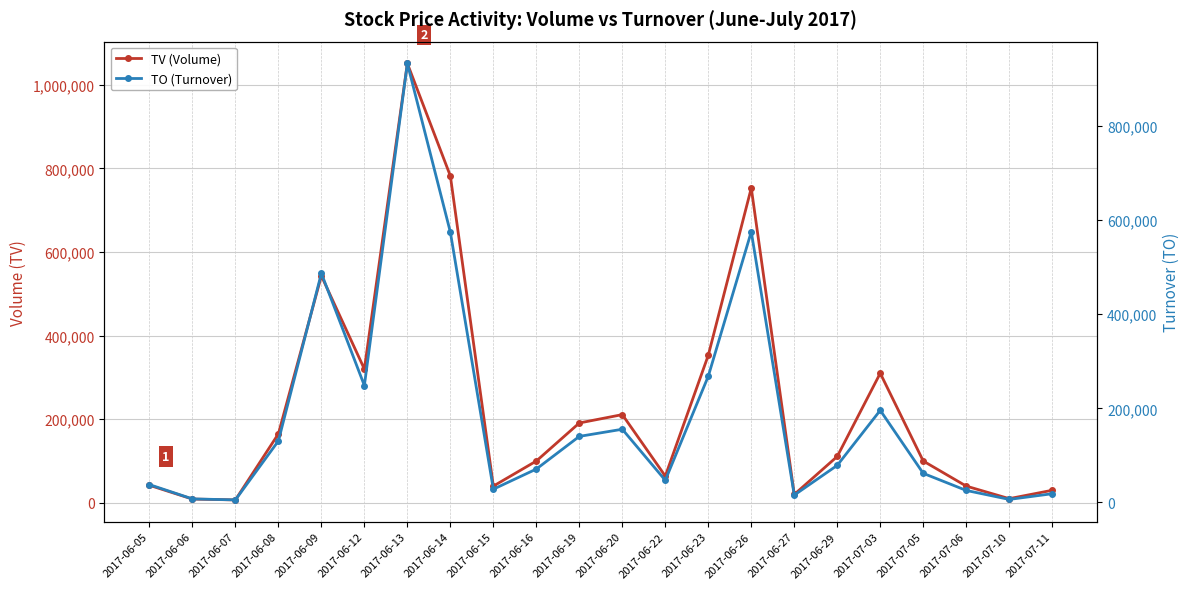

In TV (Volume), how many points are lower than both neighbors (excluding endpoints)?

6